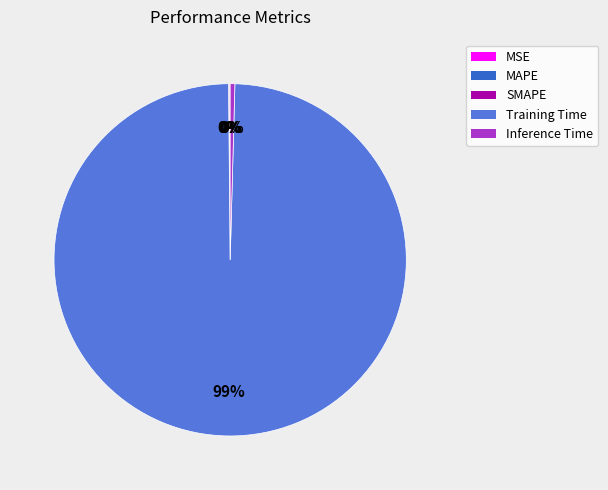

What is the majority slice?

Training Time